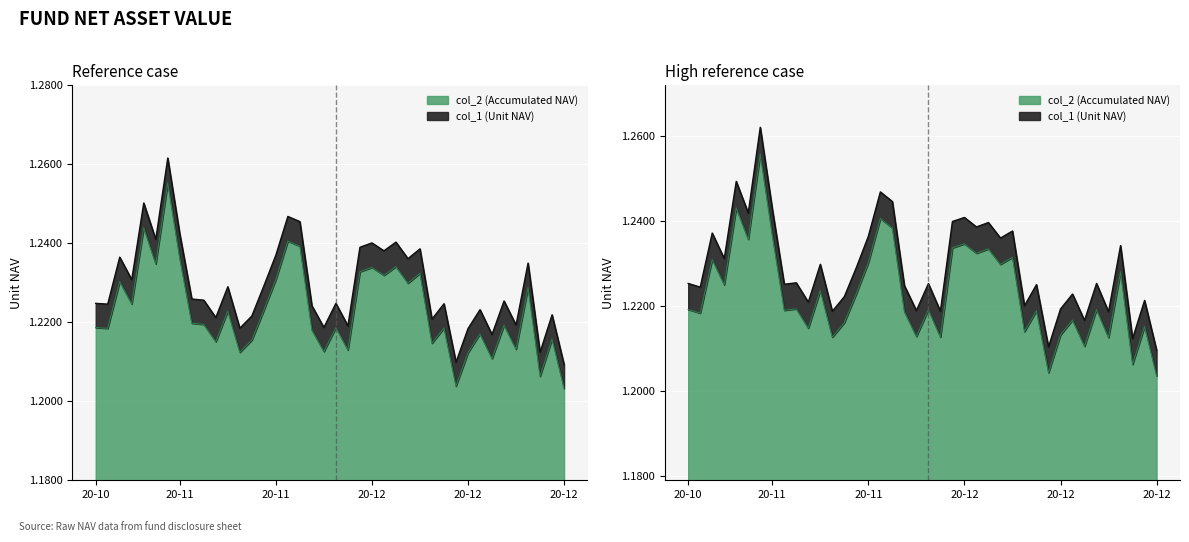

Is the value of col_2 at 2020-12-07 greater than the value of col_1 at 2020-11-16?

Yes